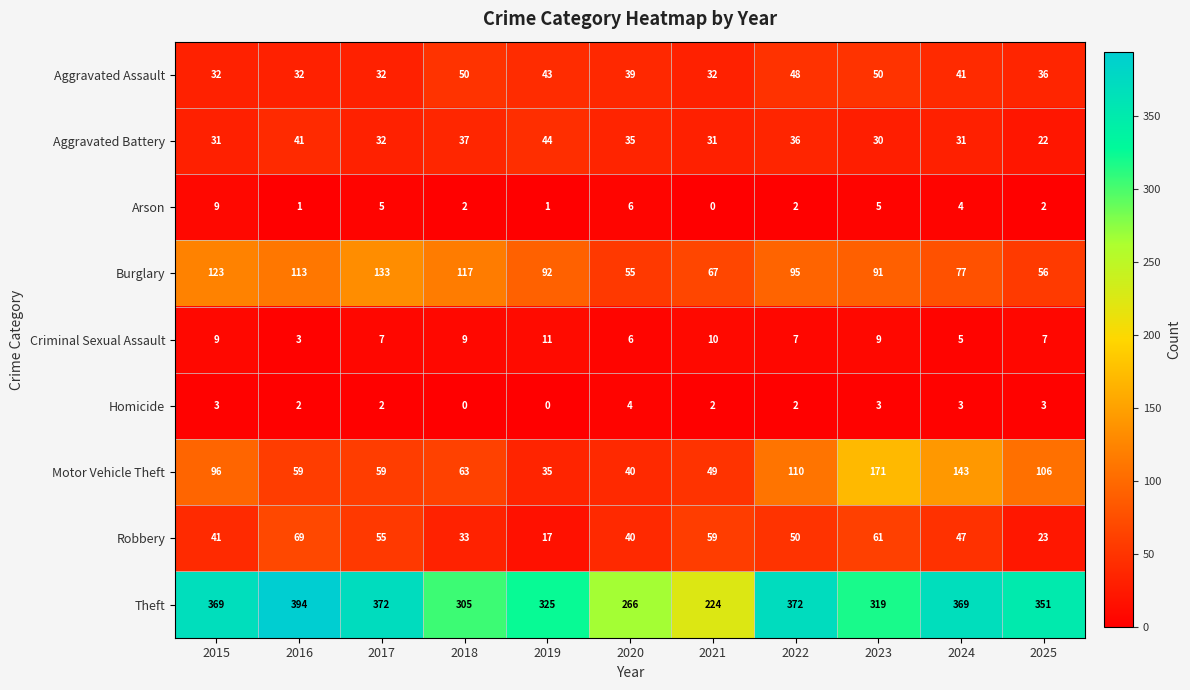

Count the number of categories in the chart.

11